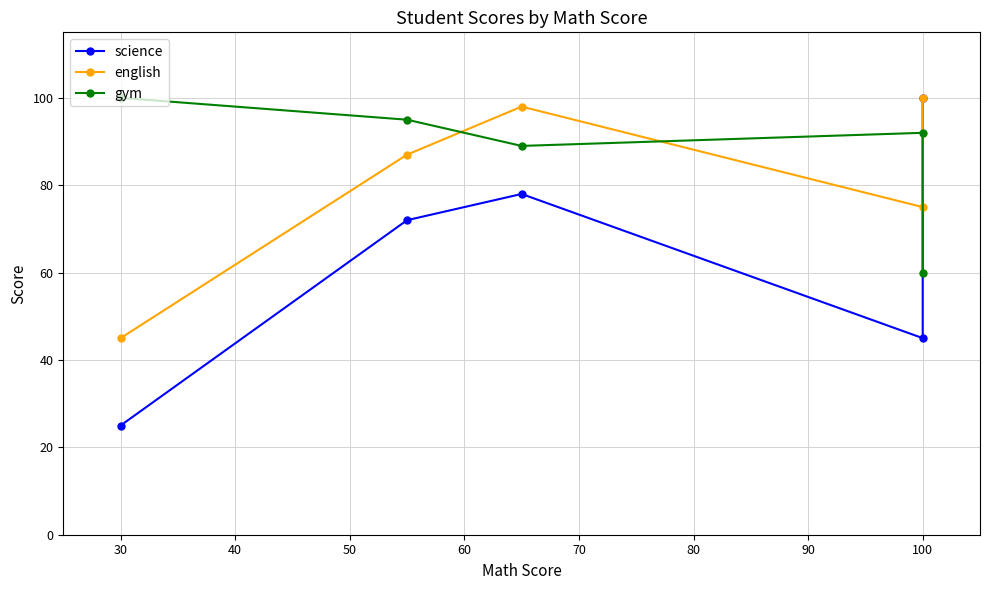

True or false: english and gym intersect in this chart.

True